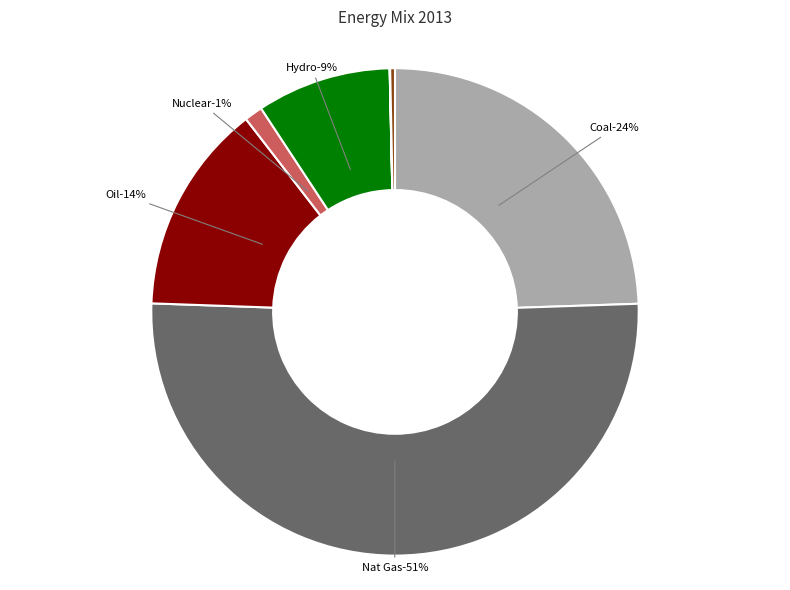

What portion of the pie excludes Geothermal?

99.7%